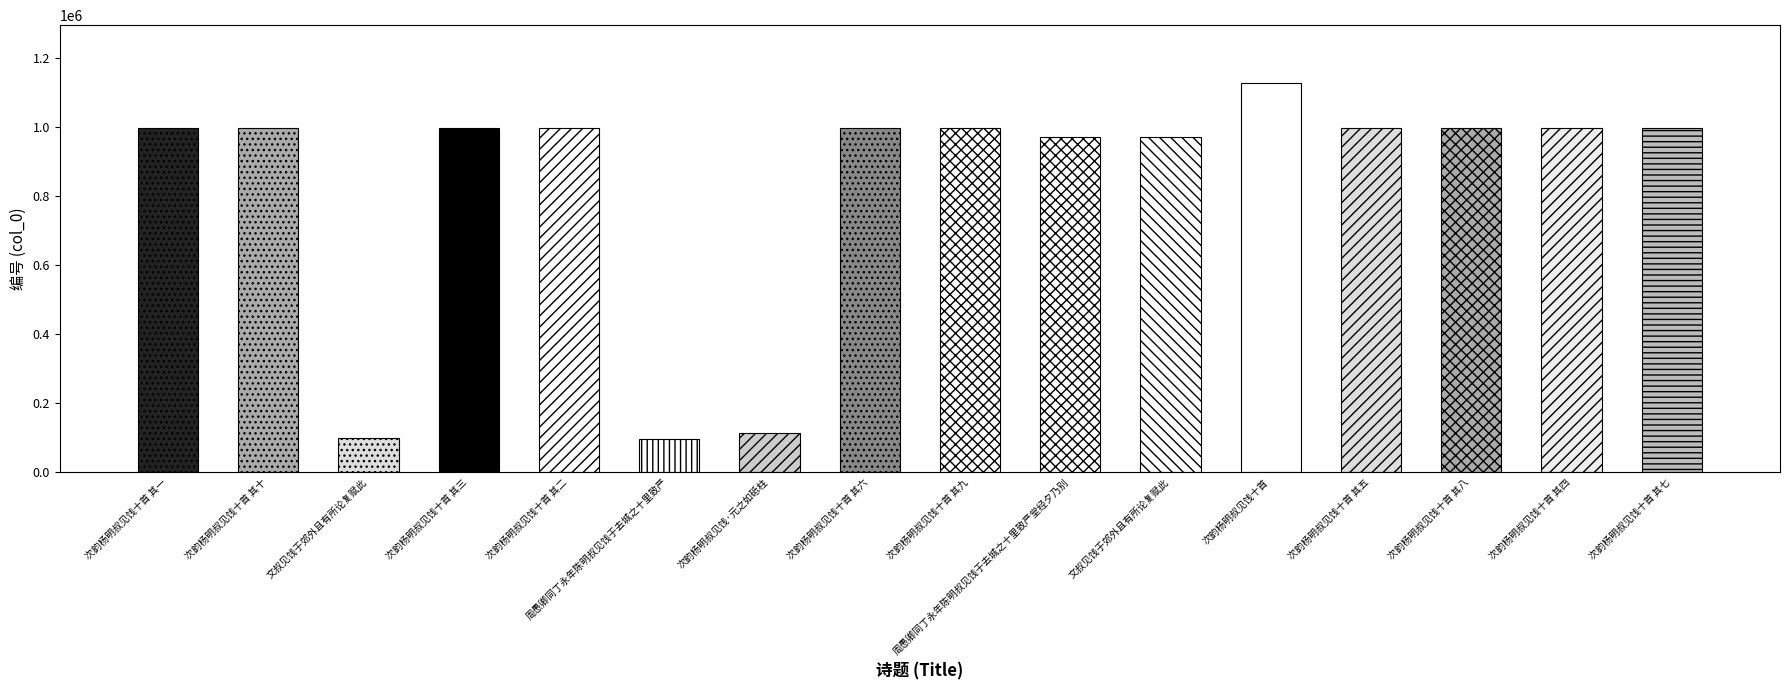

What is the sum of the values at 次韵杨明叔见饯·元之如砥柱 and 次韵杨明叔见饯十首 其一?

1110484